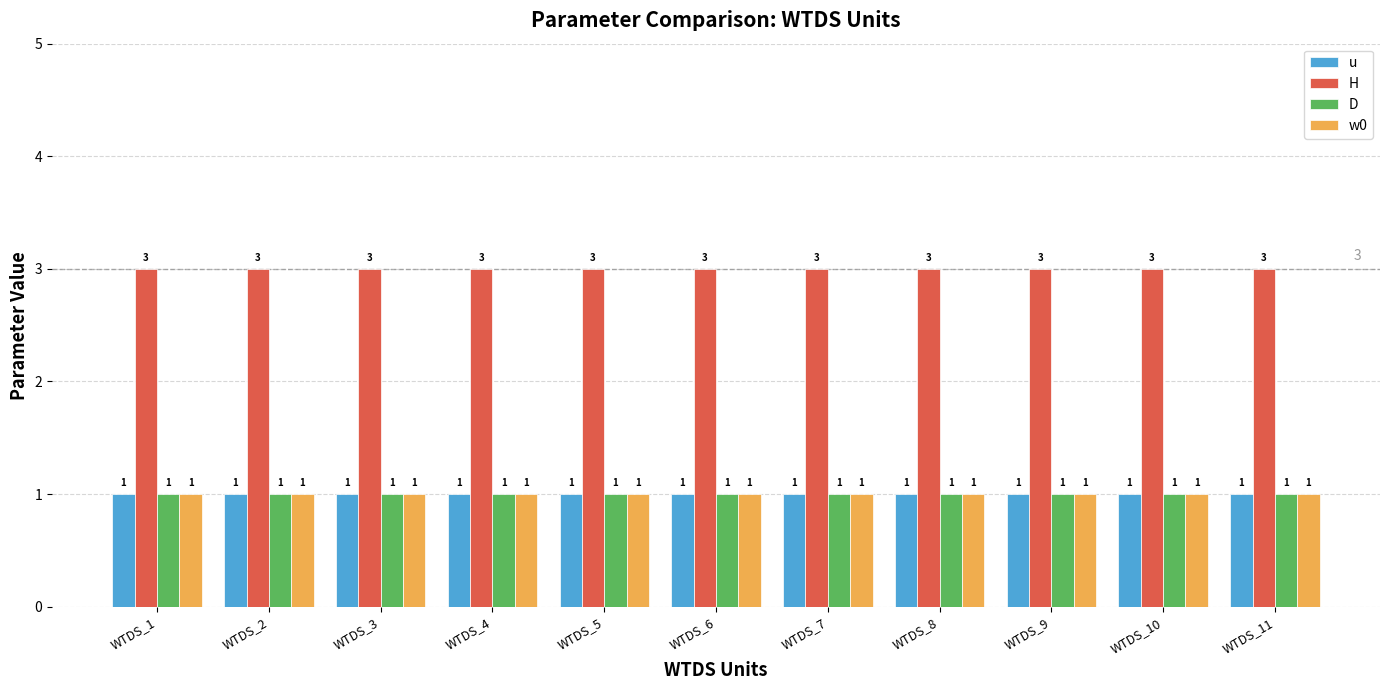

Reading right to left, transcribe all the data shown in this chart.

u: 1	1	1	1	1	1	1	1	1	1	1
H: 3	3	3	3	3	3	3	3	3	3	3
D: 1	1	1	1	1	1	1	1	1	1	1
w0: 1	1	1	1	1	1	1	1	1	1	1